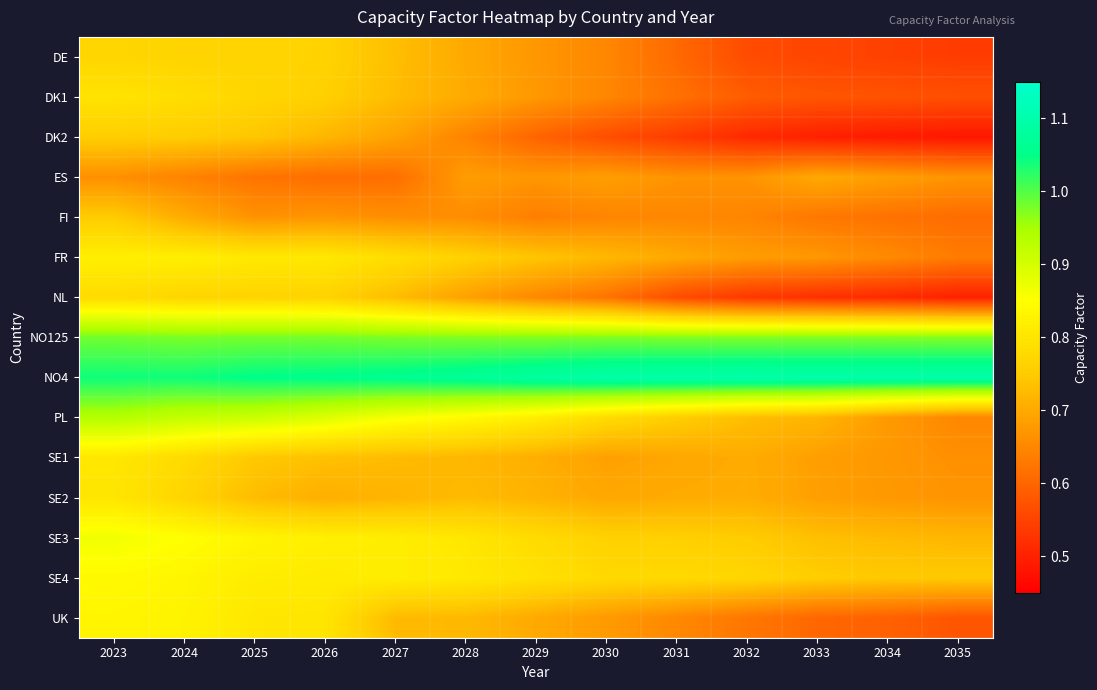

What is the spread (max minus min) of values at 2033?

0.6